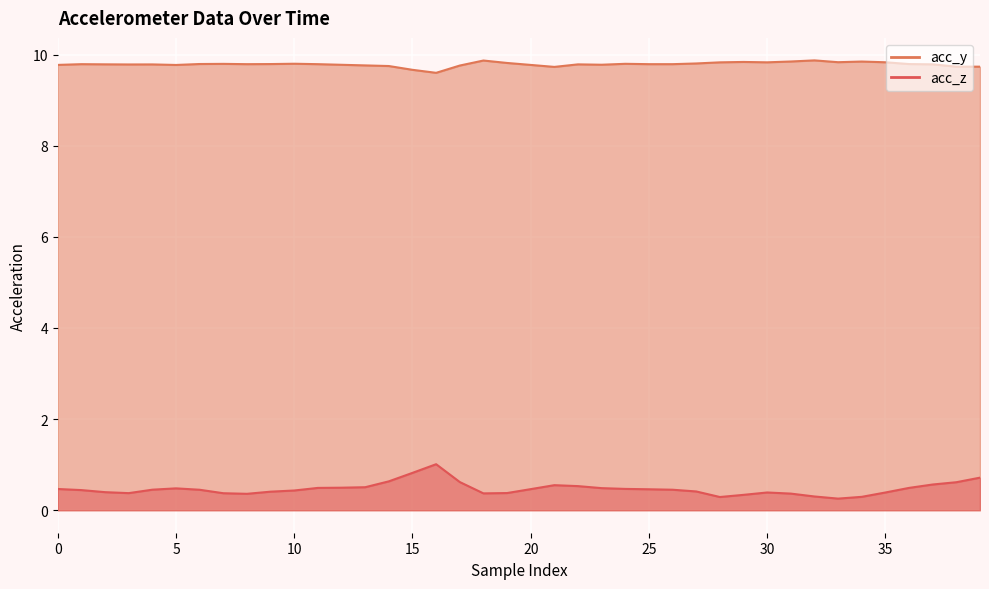

True or false: acc_z and acc_y cross at least once.

False